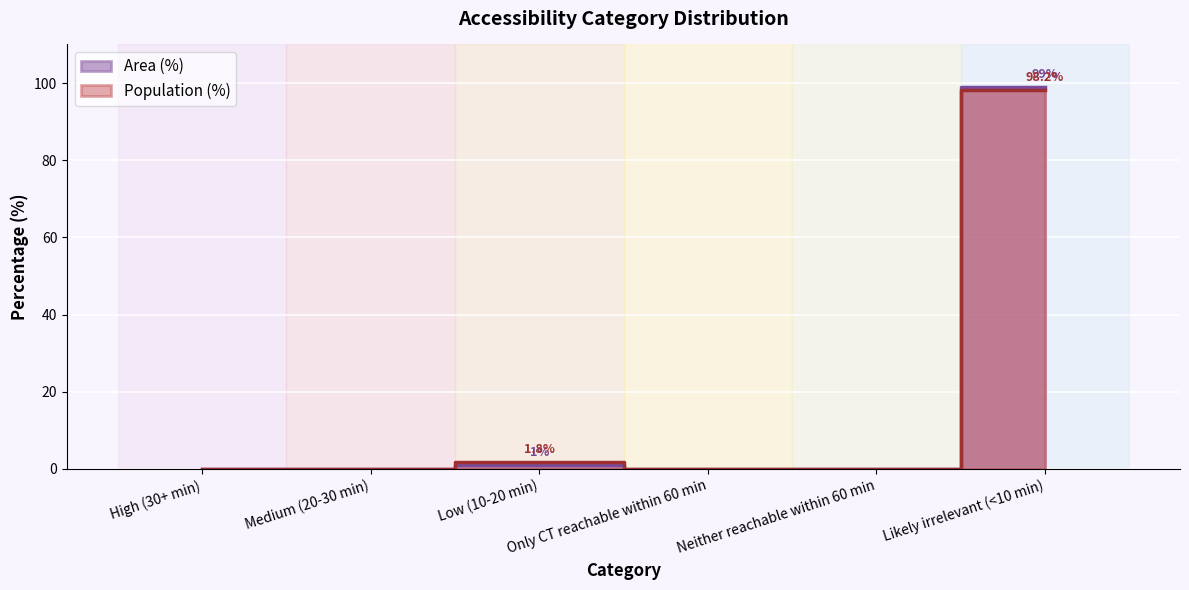

What is the label of the 4th point from the right?

Low (10-20 min)